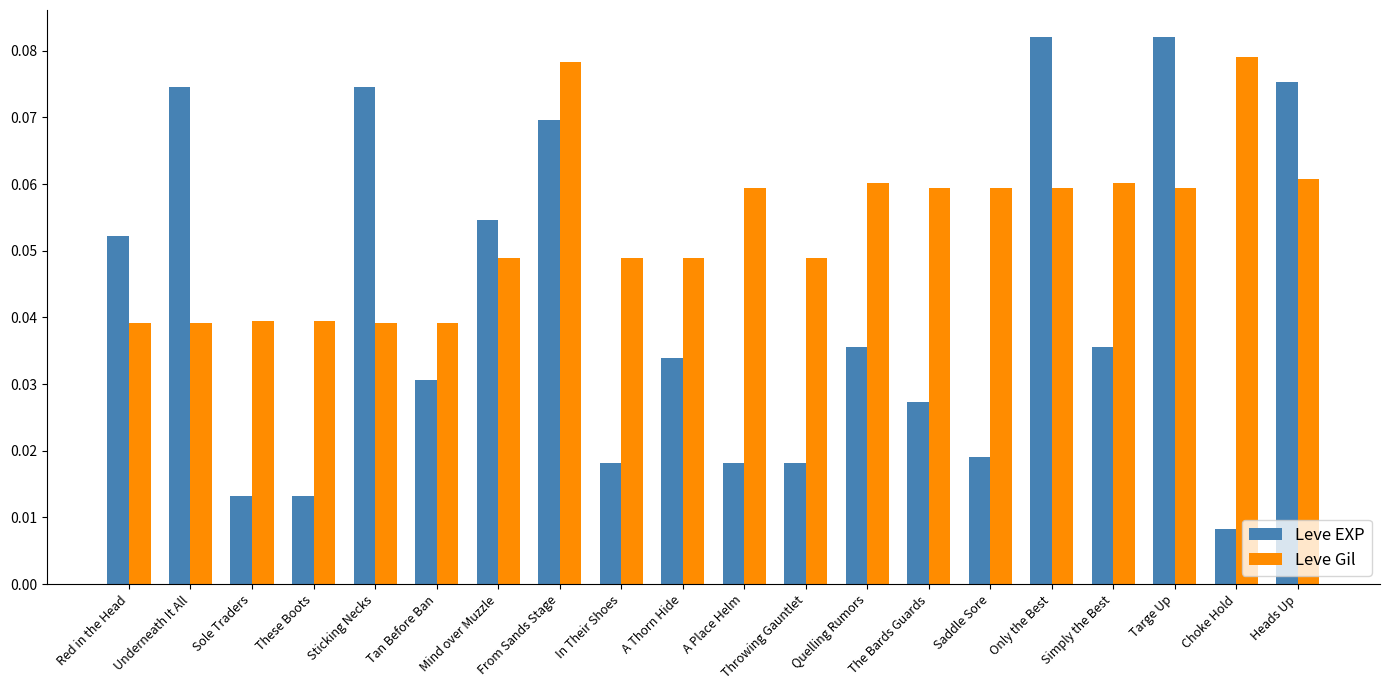

What is the sum of all Leve EXP values?

0.8